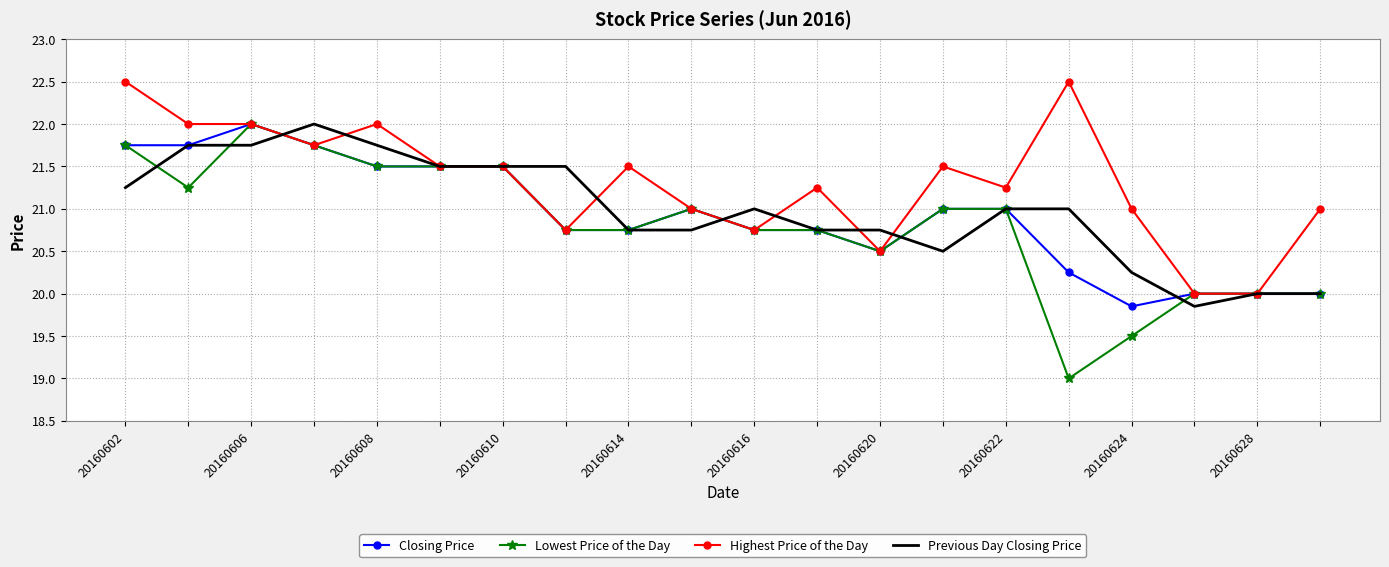

What are all the series names shown in the legend?

Closing Price, Lowest Price of the Day, Highest Price of the Day, Previous Day Closing Price